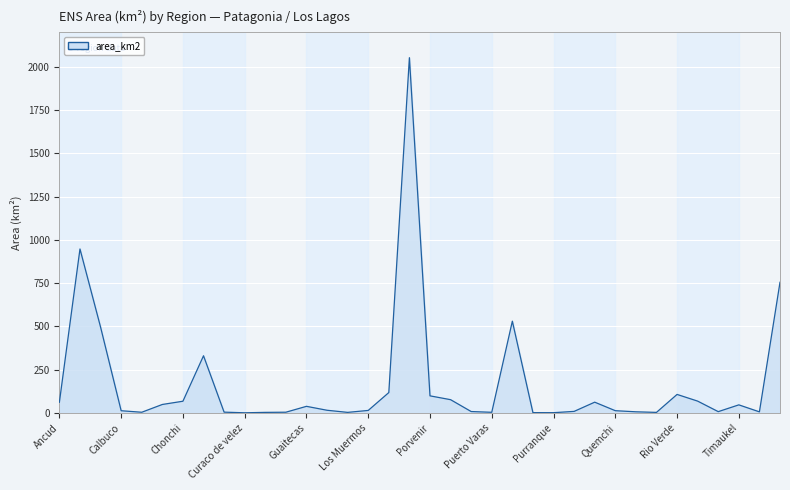

How many values are below 14?

18